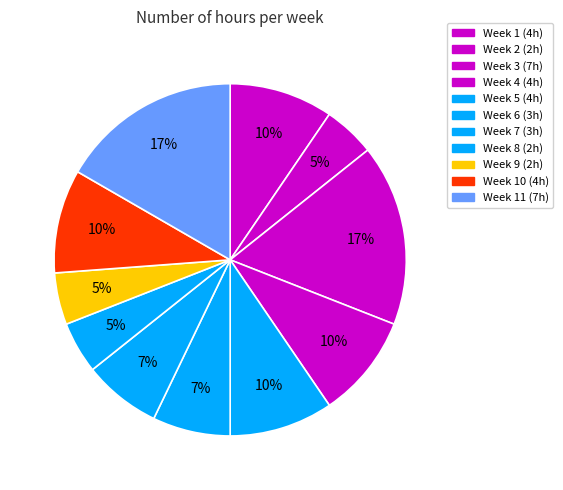

How many segments does this pie chart have?

11